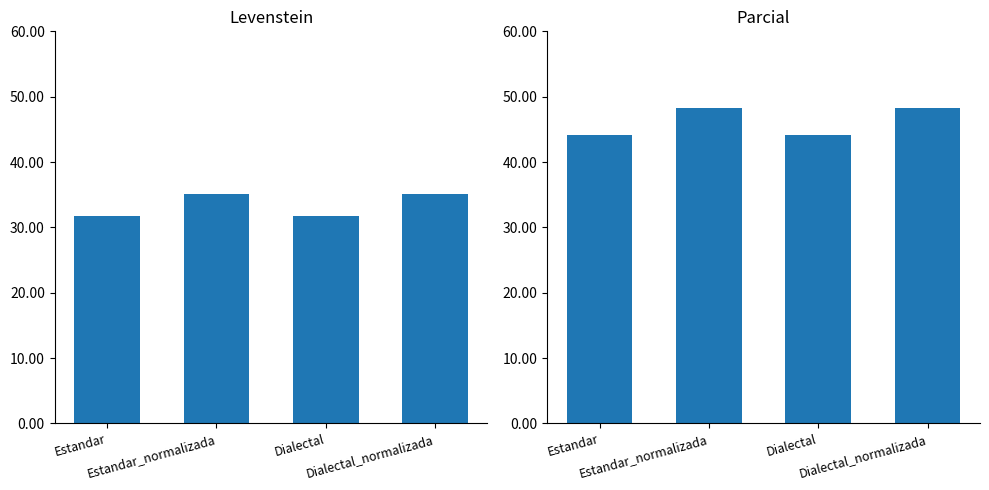

Is it true that Parcial equals 62.8 at Dialectal?

False